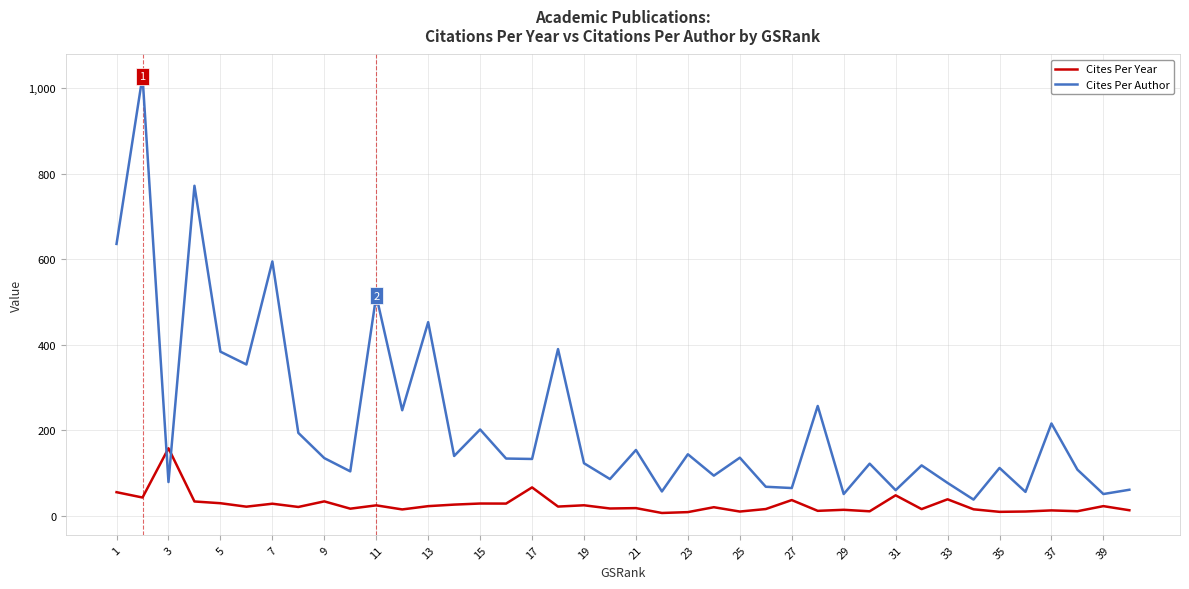

What is the minimum value shown in the chart?

6.7